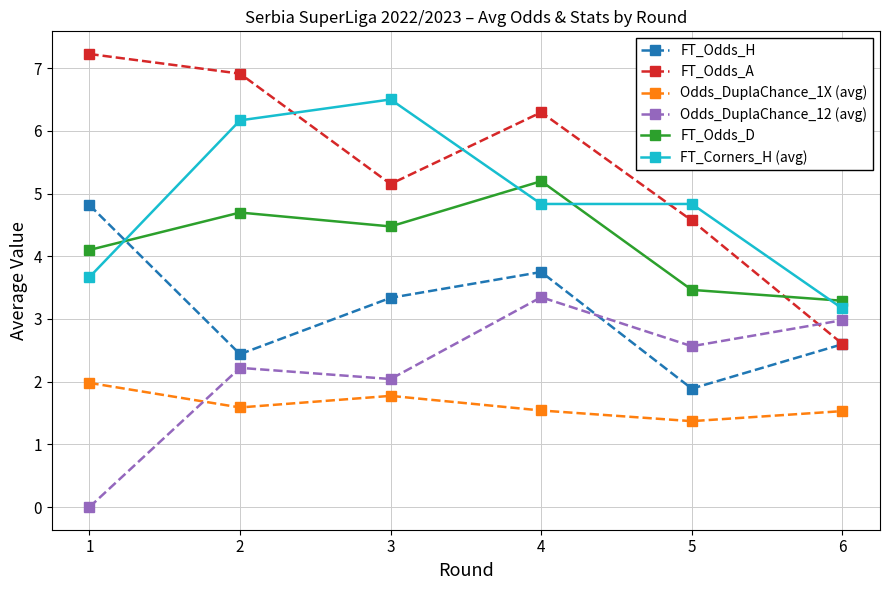

Does the chart have visible grid lines?

Yes